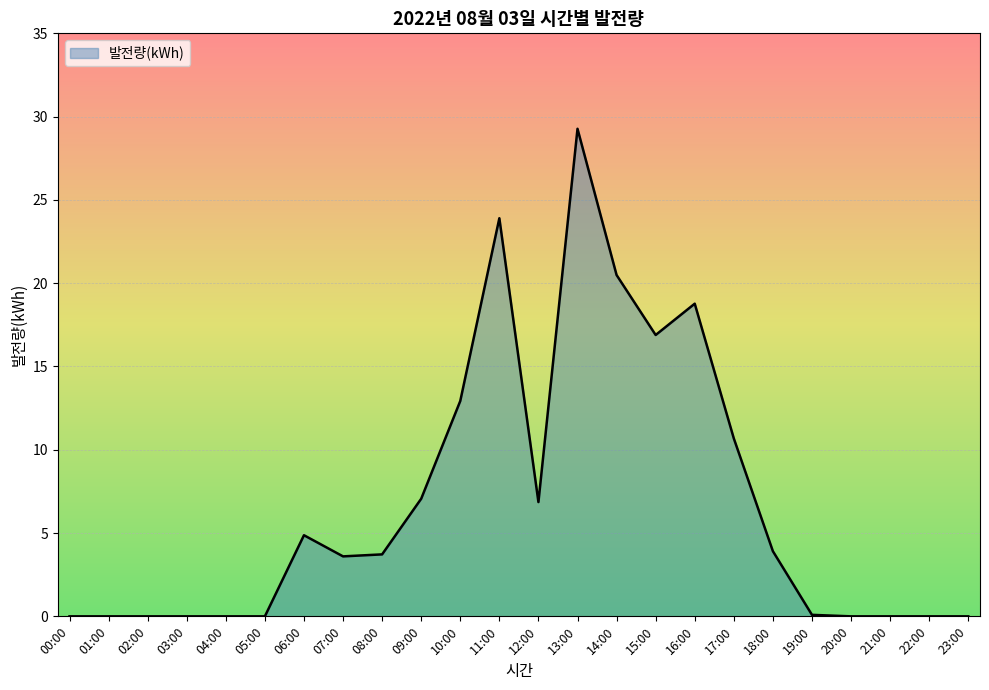

Which label corresponds to the largest value in the chart?

13:00